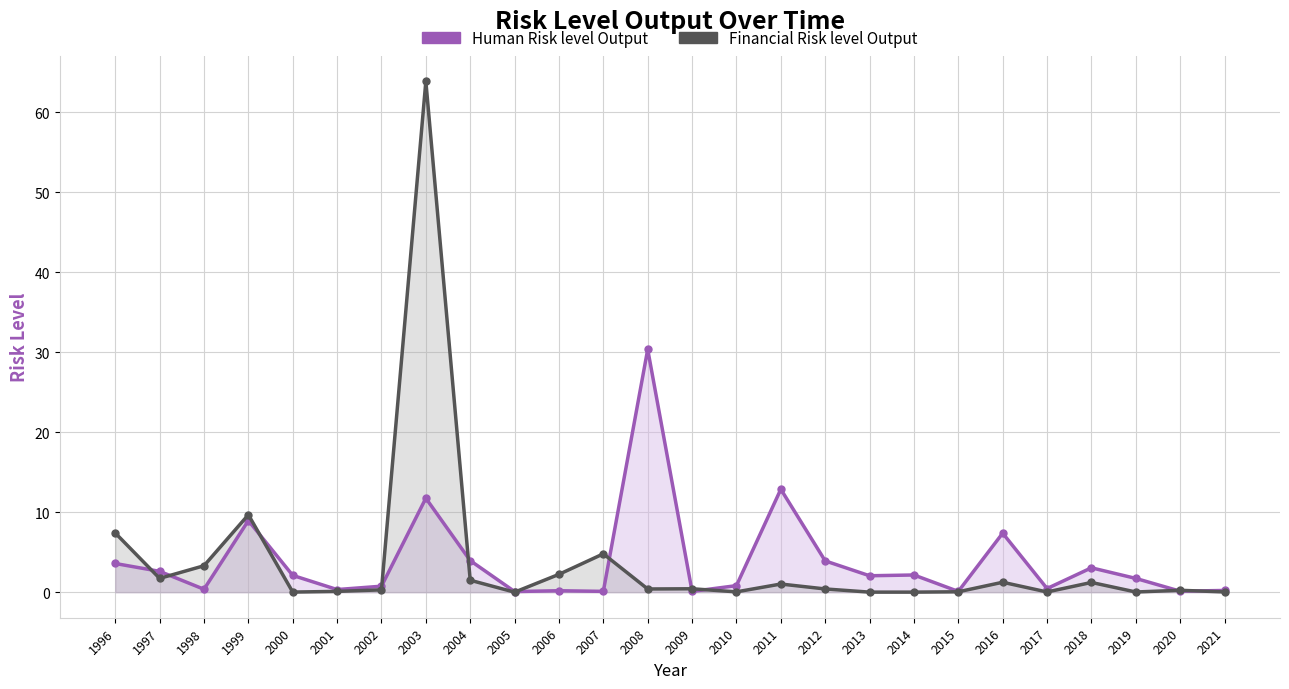

Reading left to right, what are all the values shown in this chart?

Human Risk level Output: 3.6	2.6	0.4	8.9	2.1	0.3	0.7	11.7	3.9	0.1	0.2	0.1	30.3	0.1	0.8	12.9	3.9	2.1	2.1	0.1	7.4	0.5	3.0	1.7	0.1	0.2
Financial Risk level Output: 7.4	1.7	3.3	9.7	0.0	0.1	0.3	63.8	1.5	0.0	2.2	4.8	0.4	0.4	0.0	1.0	0.4	0.0	0.0	0.1	1.2	0.0	1.2	0.0	0.2	0.0